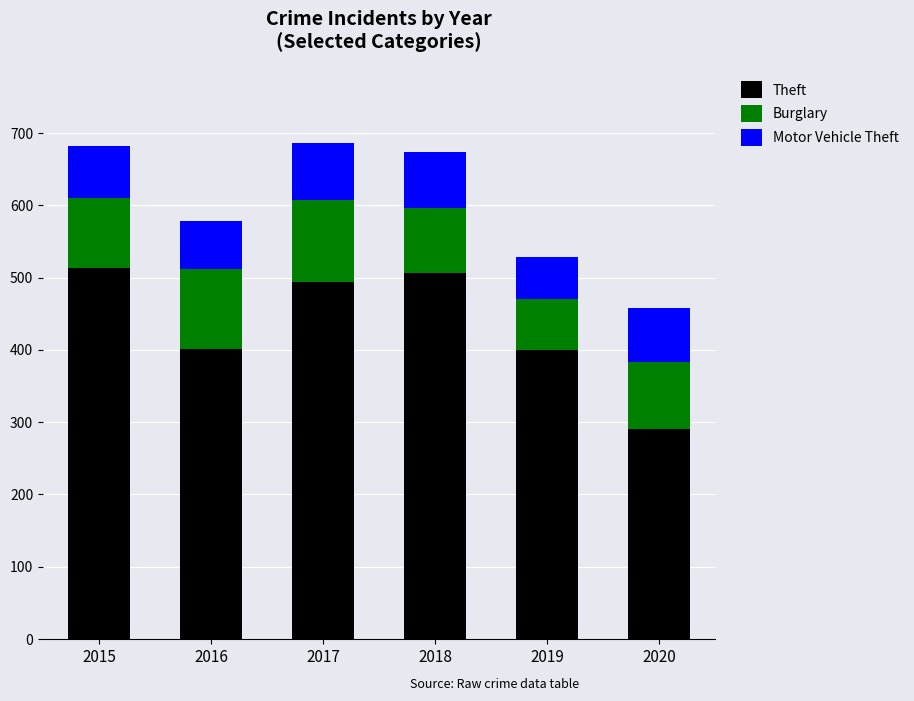

What is the approximate value of Theft at 2015, to the nearest 5?

515